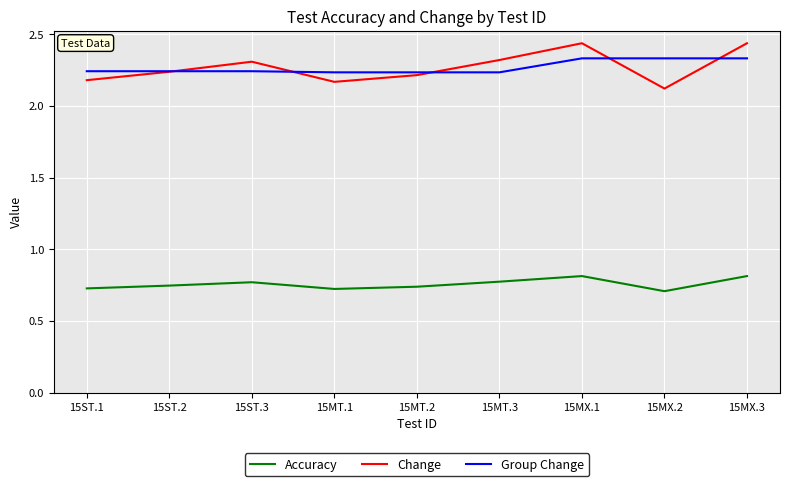

Count the number of data series in this chart.

3